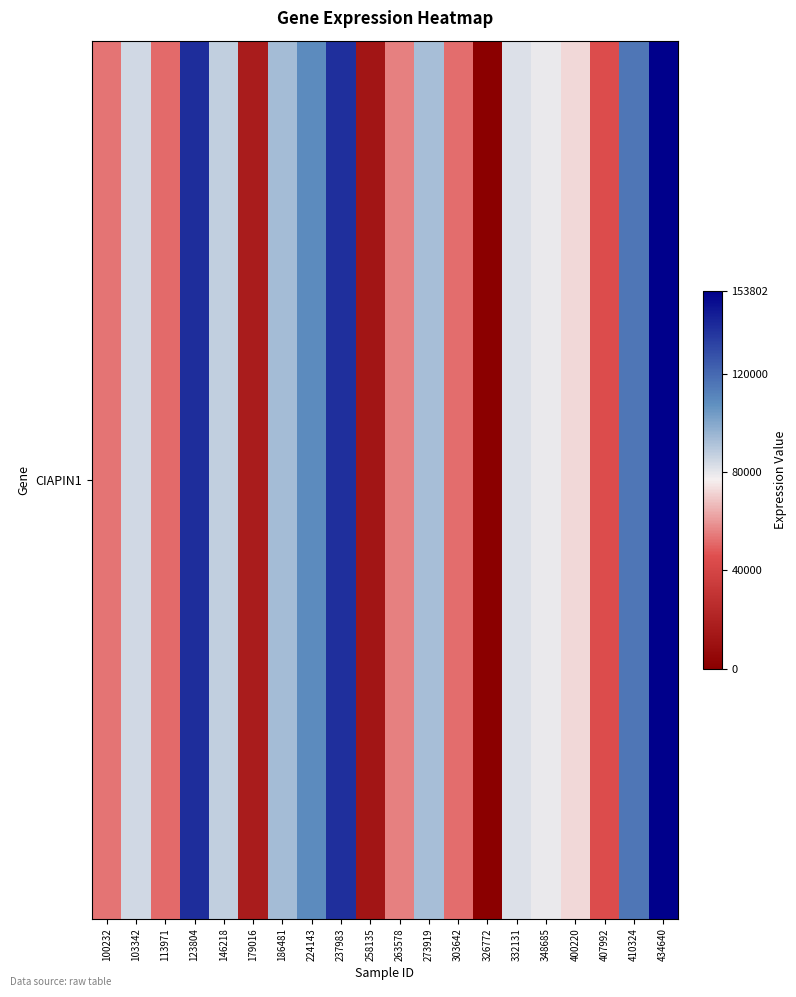

List the labels in order of value, largest first.

434640, 123804, 237983, 410324, 224143, 186481, 273919, 146218, 103342, 332131, 348685, 400220, 263578, 100232, 303642, 113971, 407992, 179016, 258135, 326772